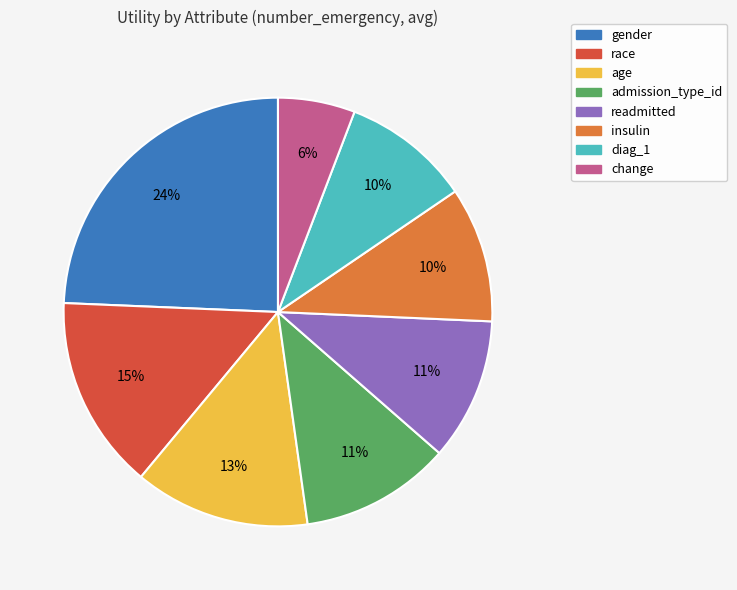

Does any single category account for the majority?

No